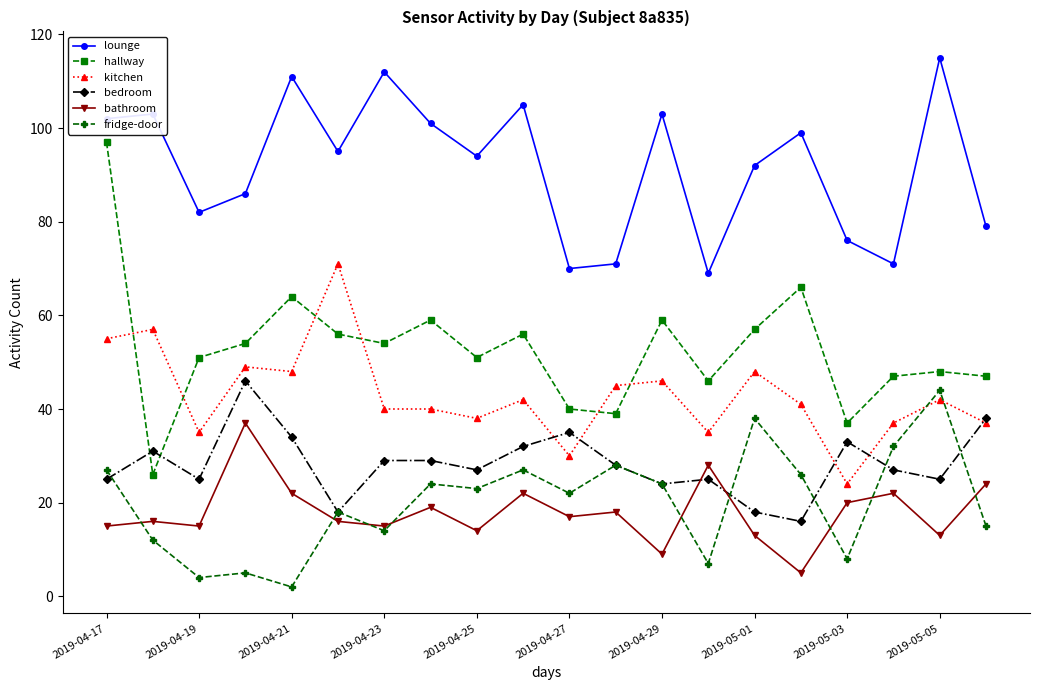

True or false: hallway and bedroom cross at least once.

True